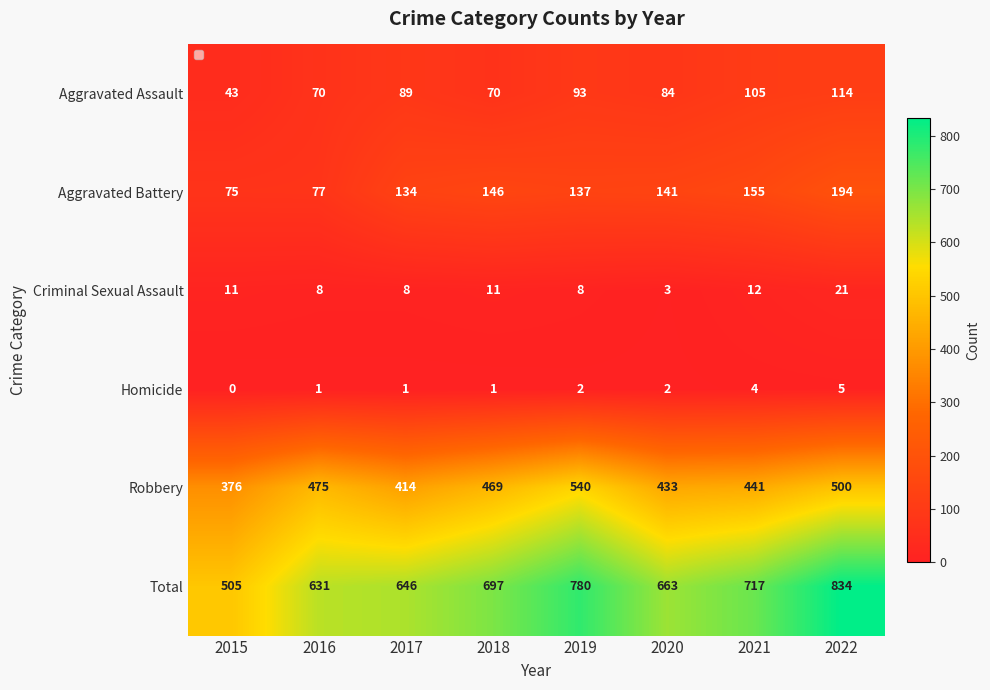

The Robbery series shows 414 at 2017. True or false?

True